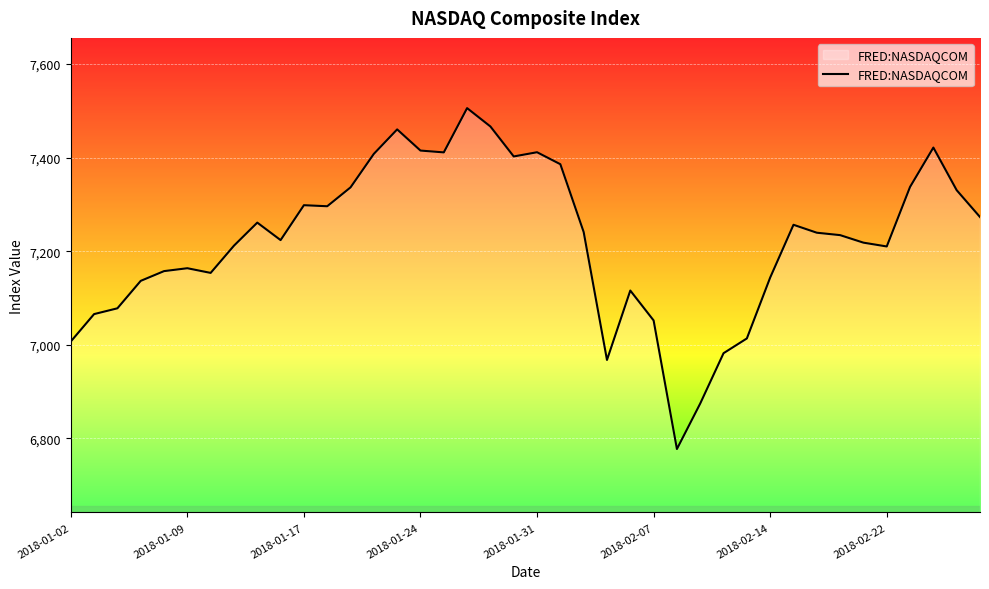

Does the chart display data point markers on the line(s)?

No